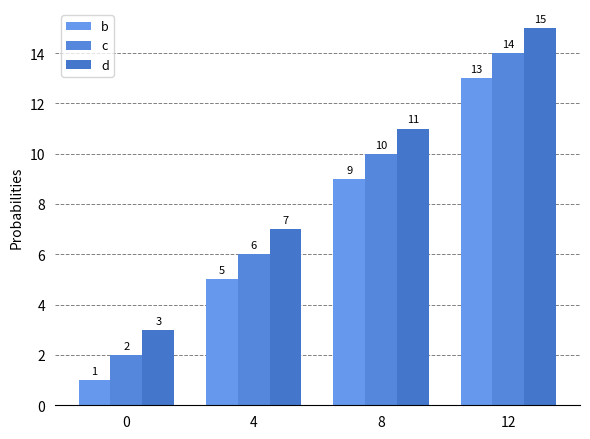

What is the sum of all c values?

32